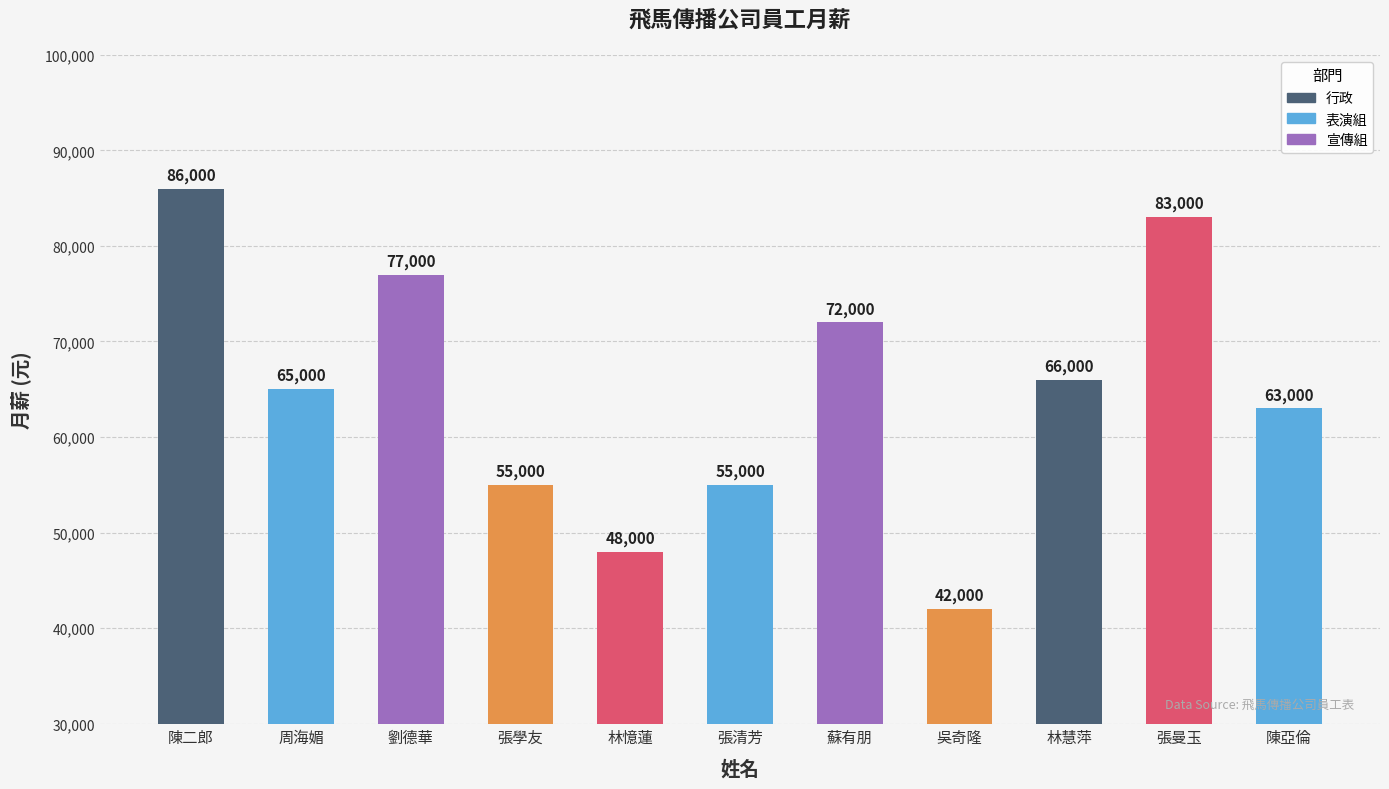

Which category has the highest value across all series?

陳二郎